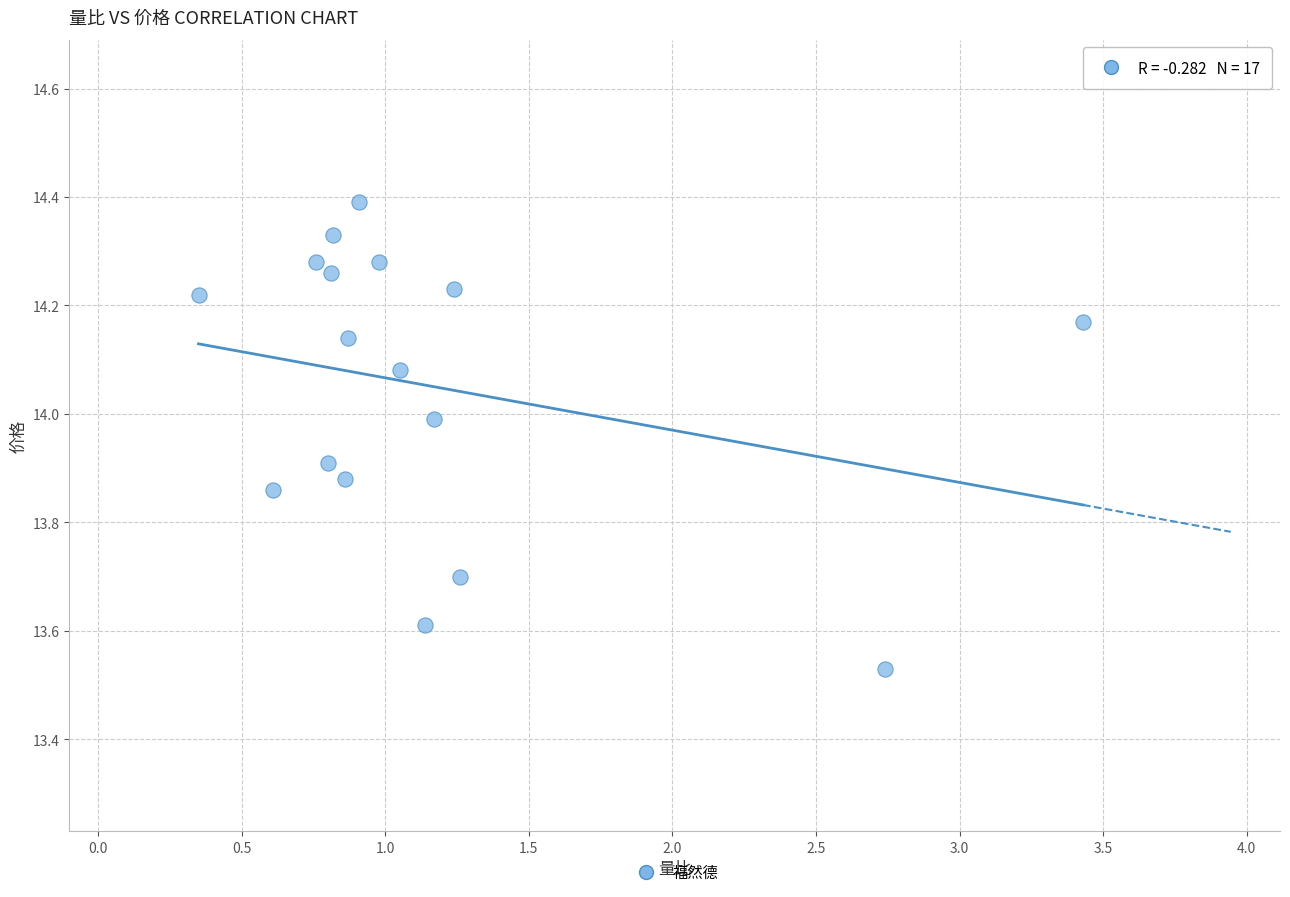

What is the range of Y values (max minus min)?

0.9